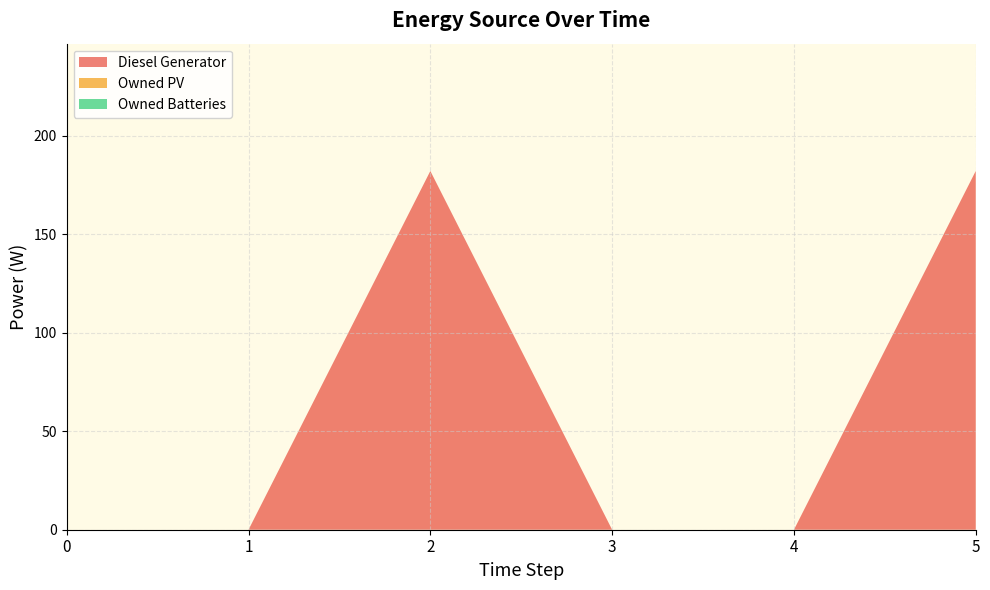

Reading left to right, extract all data points from this chart.

Diesel Generator: 0=0	1=0	2=182	3=0	4=0	5=182
Owned PV: 0=0	1=0	2=0	3=0	4=0	5=0
Owned Batteries: 0=0	1=0	2=0	3=0	4=0	5=0